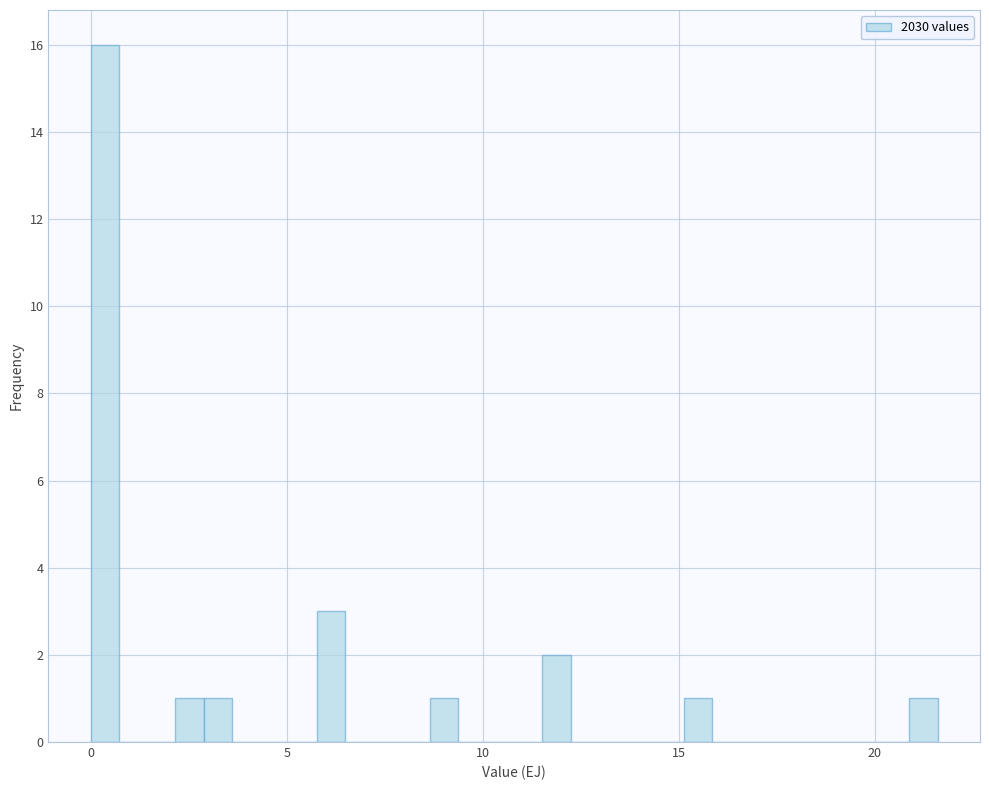

Around what value on the x-axis is the tallest bar? Give the approximate position of its centre, as read against the axis.

0.5